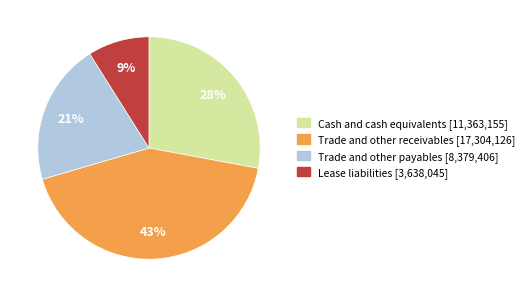

Approximately how many times larger is the value at Trade and other payables compared to Lease liabilities?

2.3